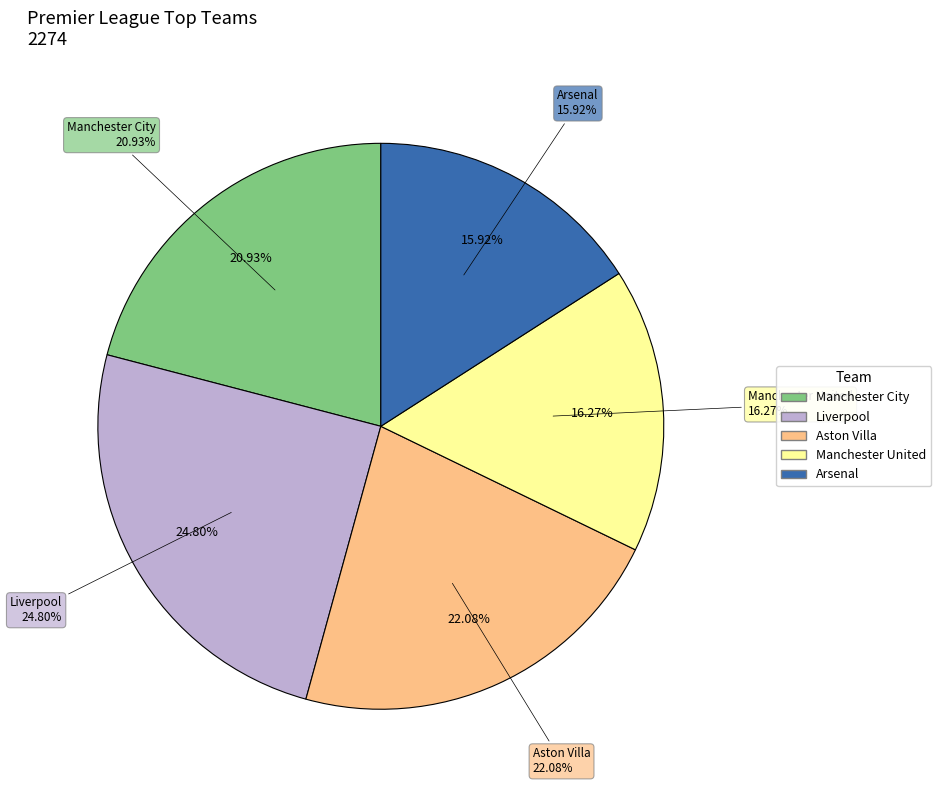

True or false: Liverpool accounts for 25% of the total.

True